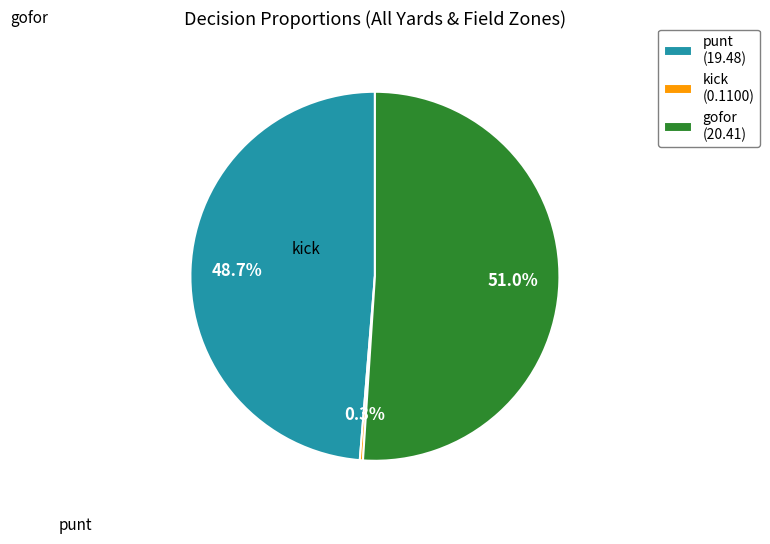

What portion of the pie excludes punt (19.48)?

51.3%